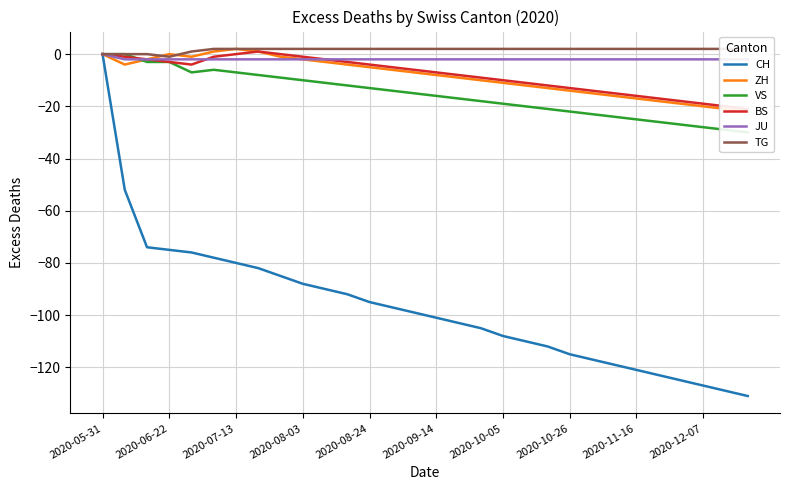

Which category has the highest value in the CH series?

2020-05-31